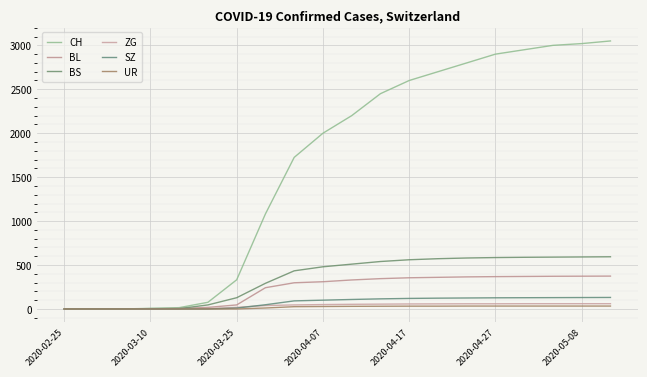

Reading left to right, what are all the values shown in this chart?

CH: 0	0	0	7	15	76	332	1082	1725	2000	2200	2450	2600	2700	2800	2900	2950	3000	3020	3050
BL: 0	0	0	2	5	18	46	242	298	310	330	345	355	360	365	368	370	372	373	374
BS: 0	0	0	4	4	46	128	292	434	480	510	540	560	572	580	585	588	590	592	594
ZG: 0	0	0	0	0	5	18	39	46	50	53	55	57	58	59	59	60	60	60	60
SZ: 0	0	0	0	0	0	10	48	92	100	108	115	120	123	125	127	128	129	130	131
UR: 0	0	0	0	0	0	0	11	26	28	30	31	32	32	33	33	33	33	33	33